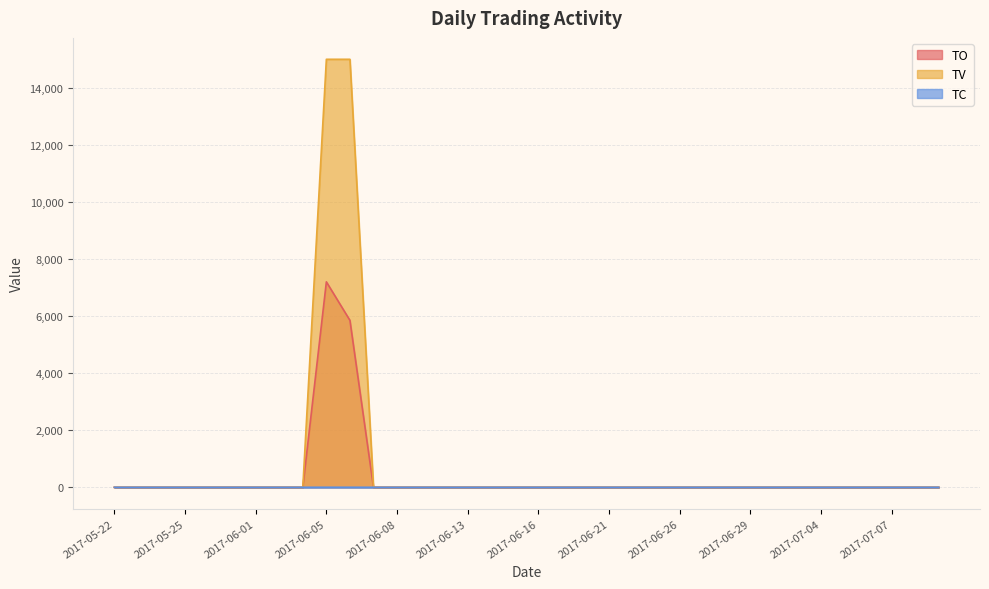

How many data points in TV are above 0?

2